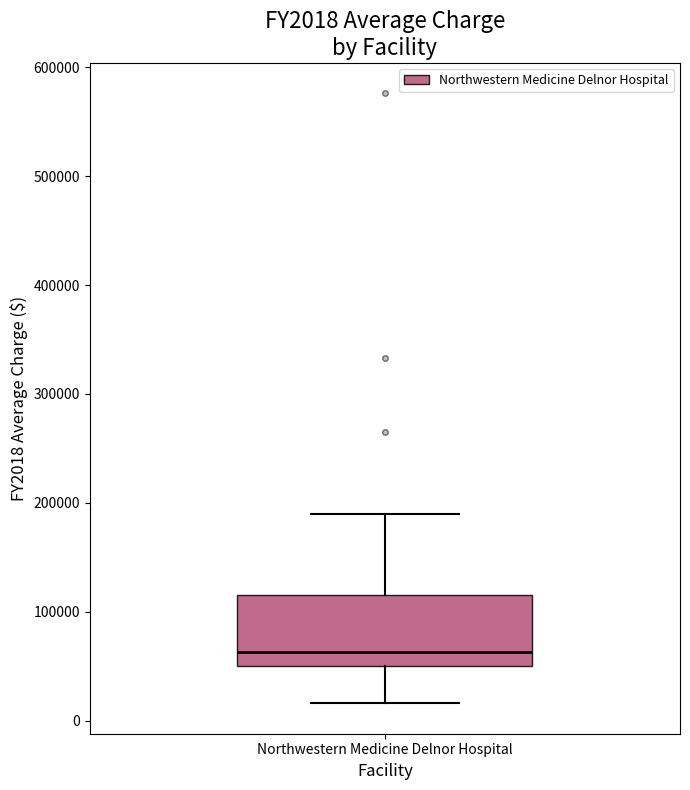

Transcribe this box plot: give where the median line is, the range the box spans, and where the two whiskers end, as read against the y-axis. The values are not printed on the chart, so give them approximately, as read against the axis.

median 60000, box 50000 to 120000, whiskers 20000 to 190000